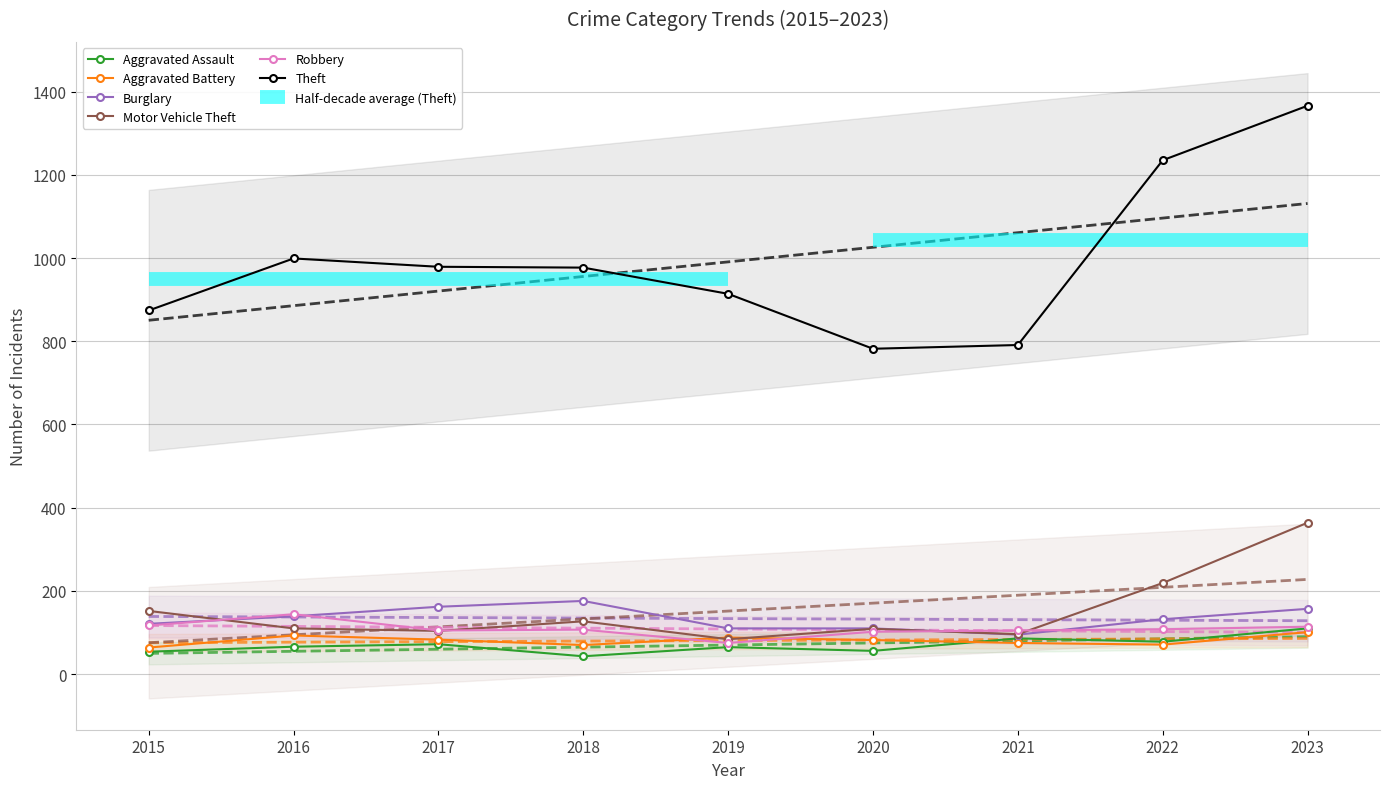

Between 2017 and 2018, which series saw the biggest shift?

Aggravated Assault